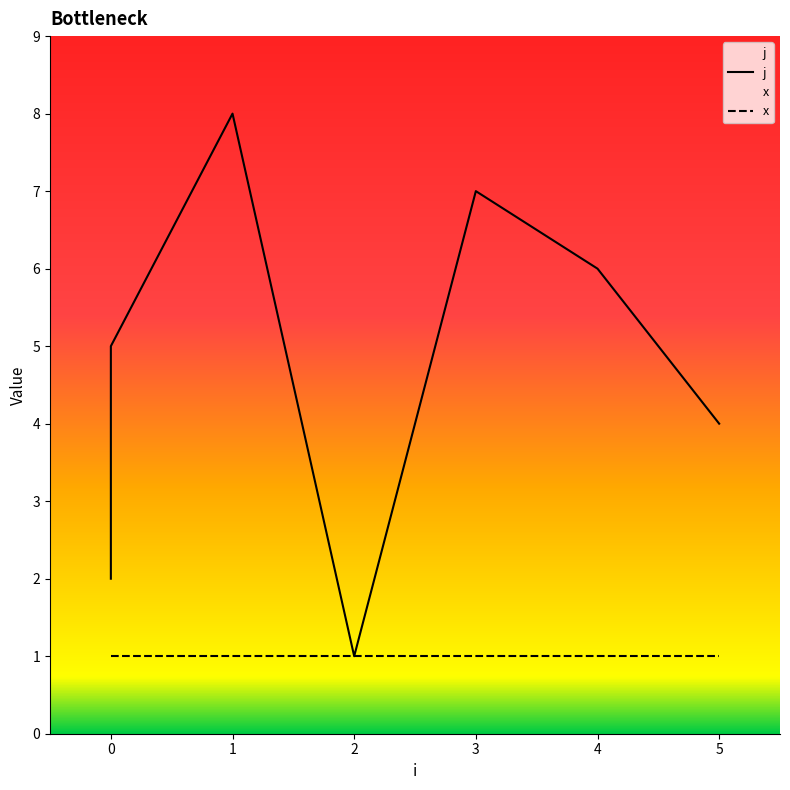

What is the difference between the values at 4 and 1?

2